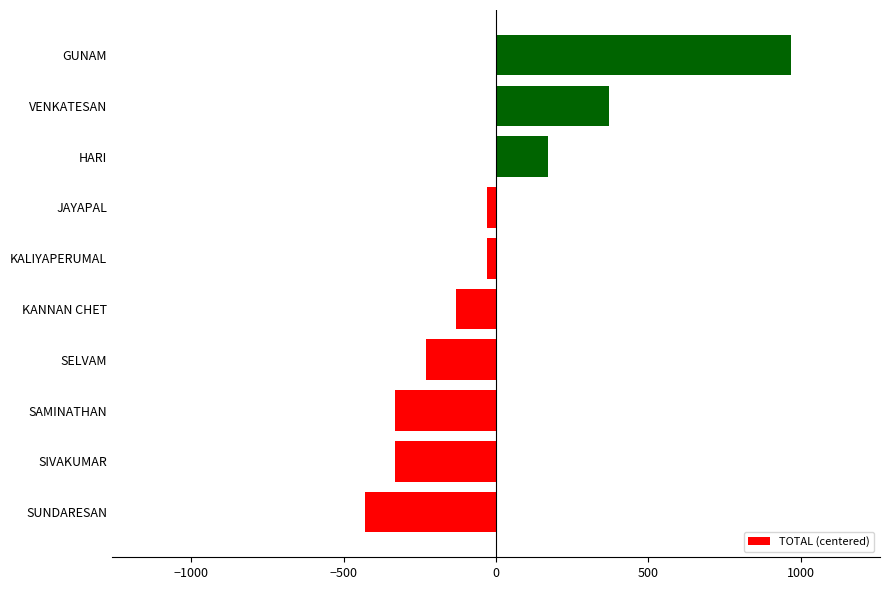

Which has a higher value, VENKATESAN or JAYAPAL?

VENKATESAN